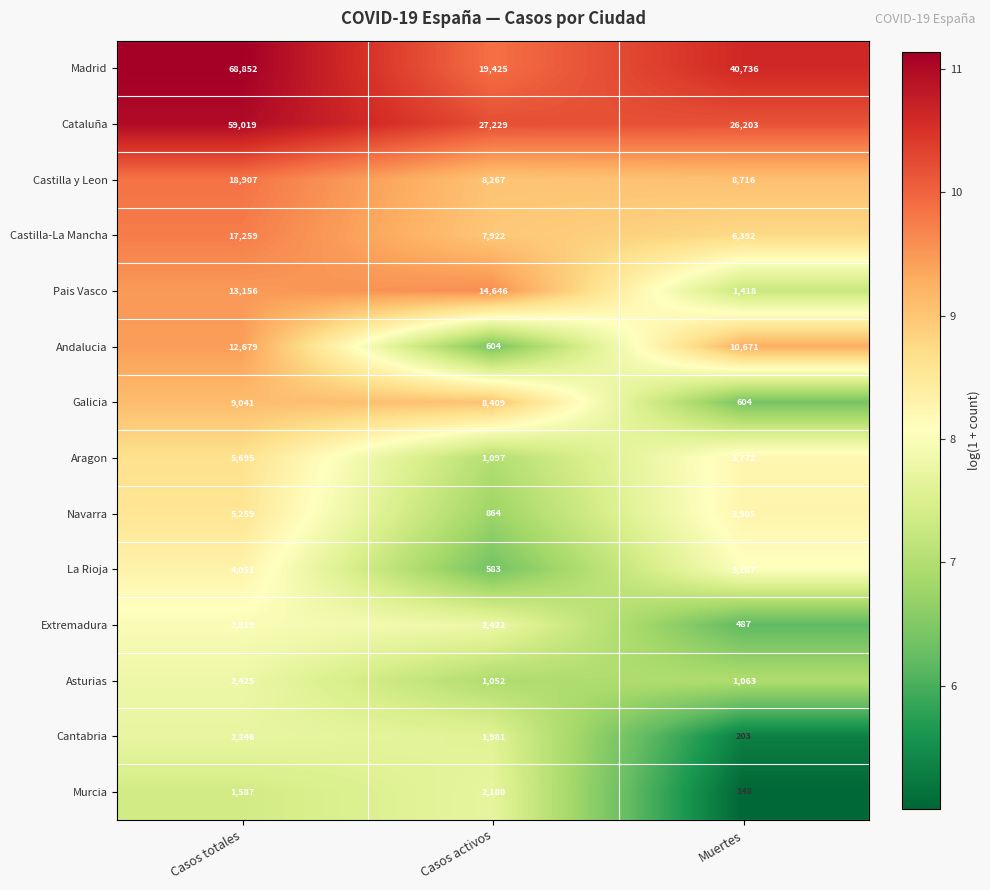

What is the sum of all Cataluña values?

112451